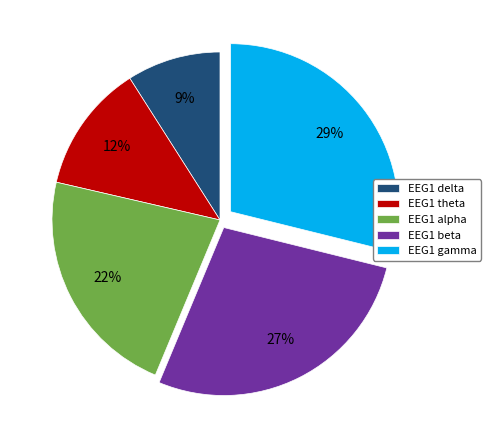

To the nearest percent, what is the difference between the EEG1 delta and EEG1 gamma slice percentages?

20%